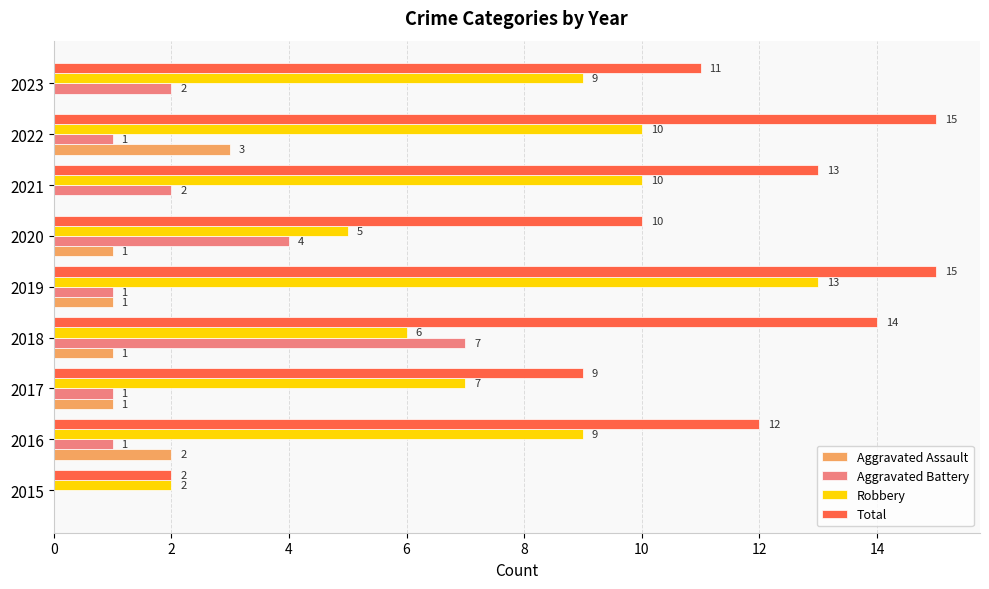

What is the sum of all Aggravated Battery values?

19